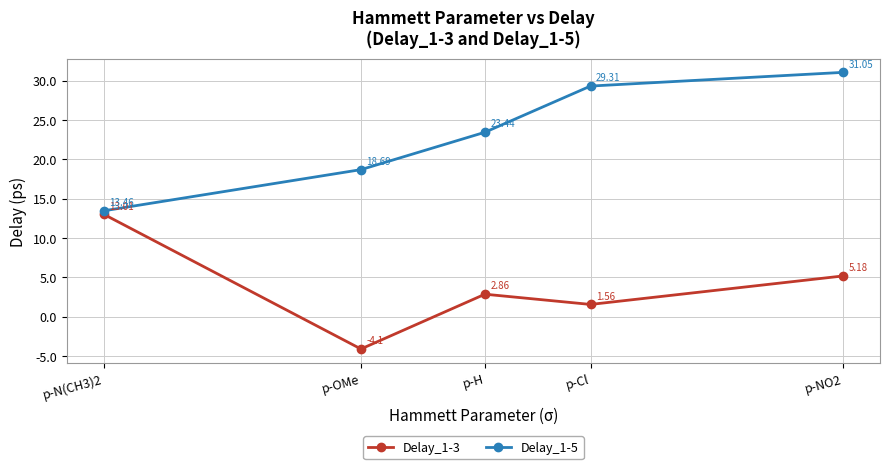

Rank the series by their maximum value, from highest to lowest.

Delay_1-5, Delay_1-3